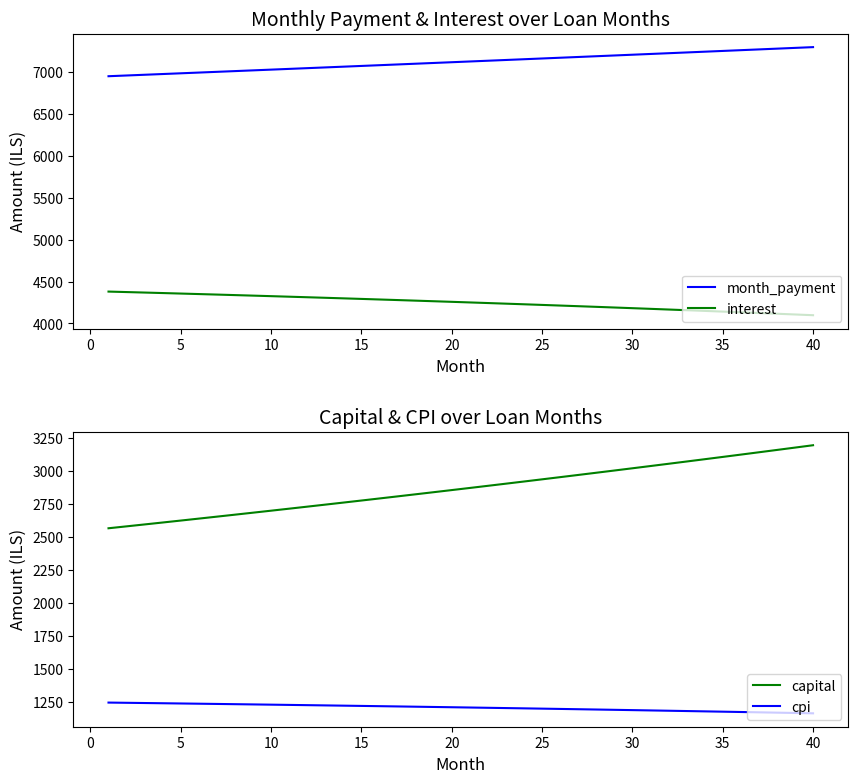

True or false: month_payment and interest intersect in this chart.

False